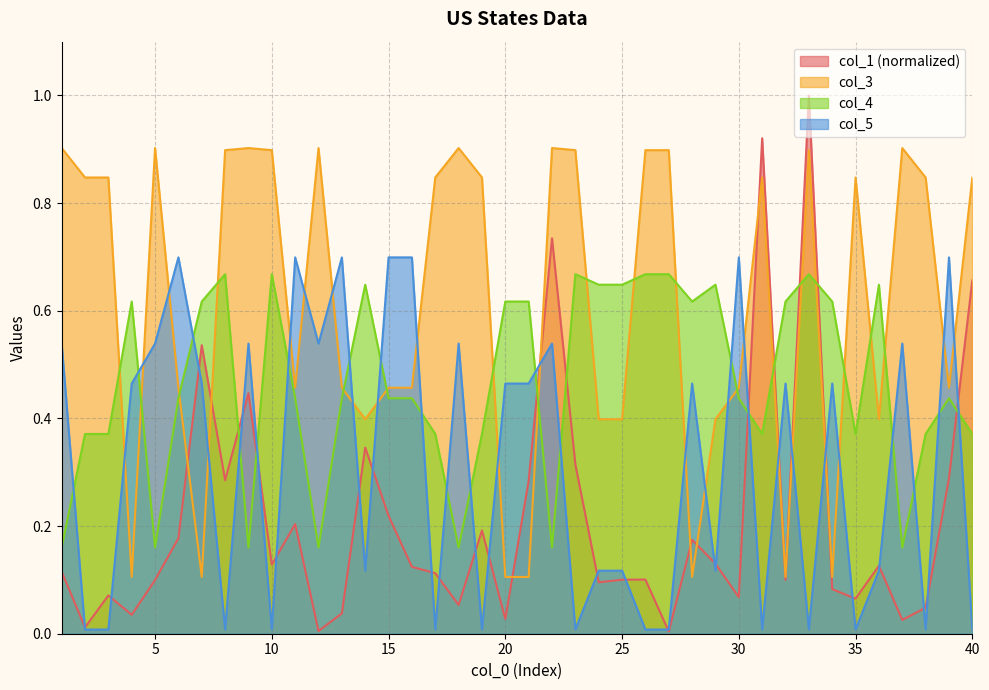

What is the value of the col_4 point at the 18th from the left?

0.2